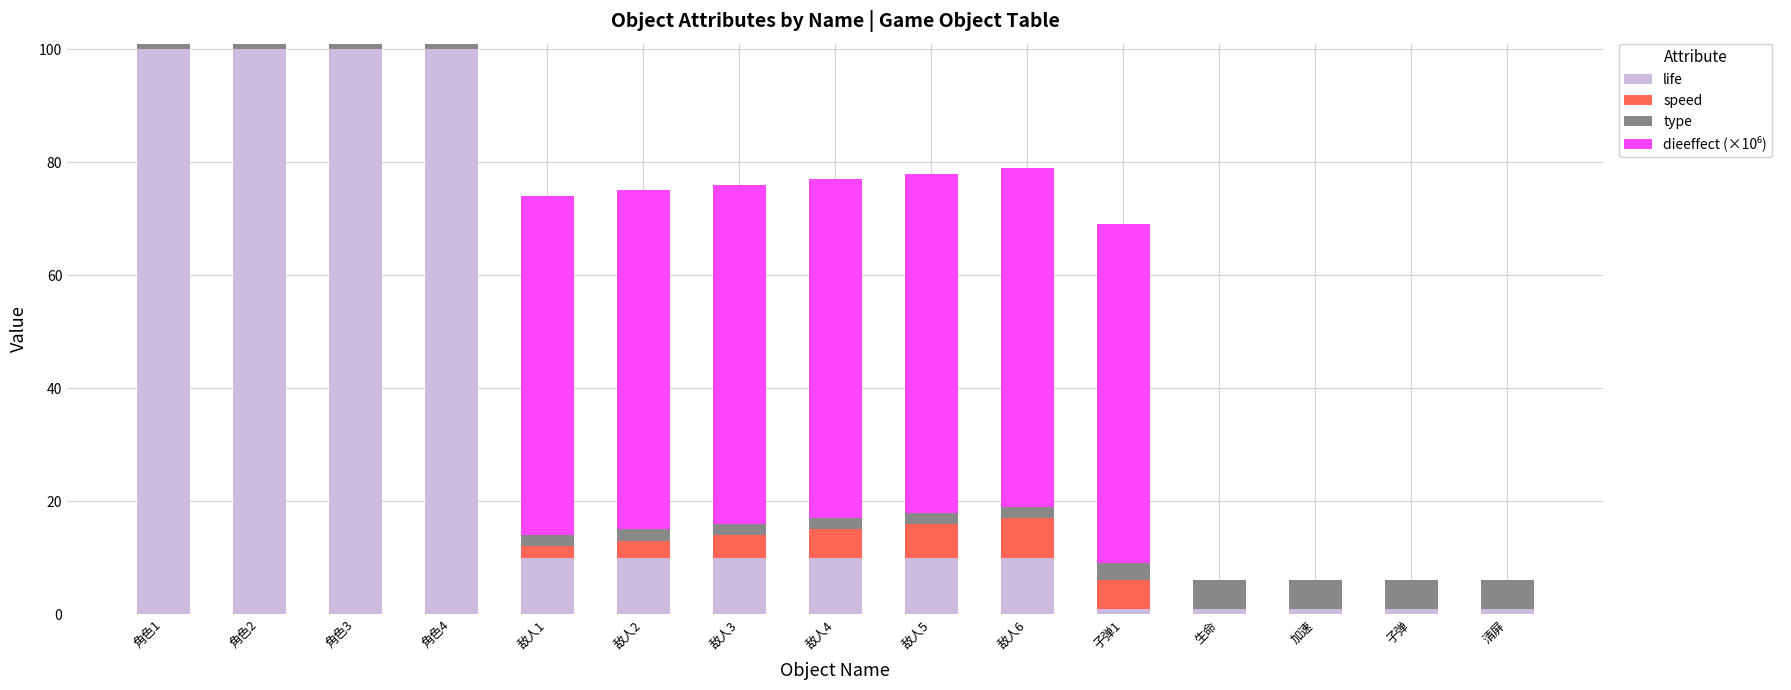

The value of life at 角色4 is 143.0. True or false?

False